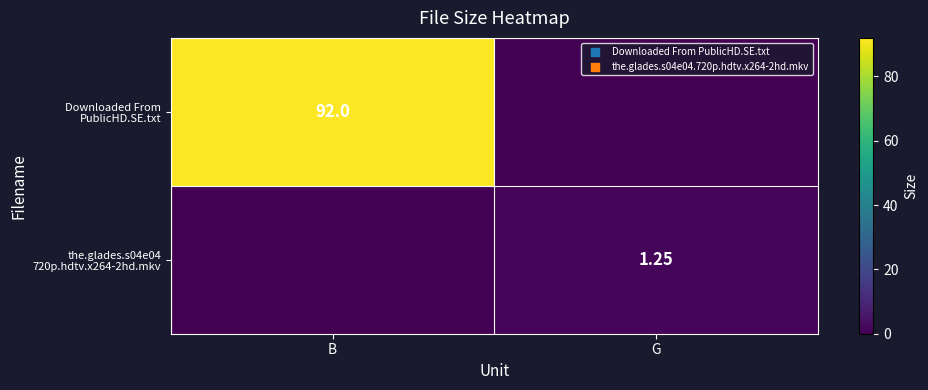

True or false: the.glades.s04e04 720p.hdtv.x264-2hd.mkv has a value of 2.2 at G.

False